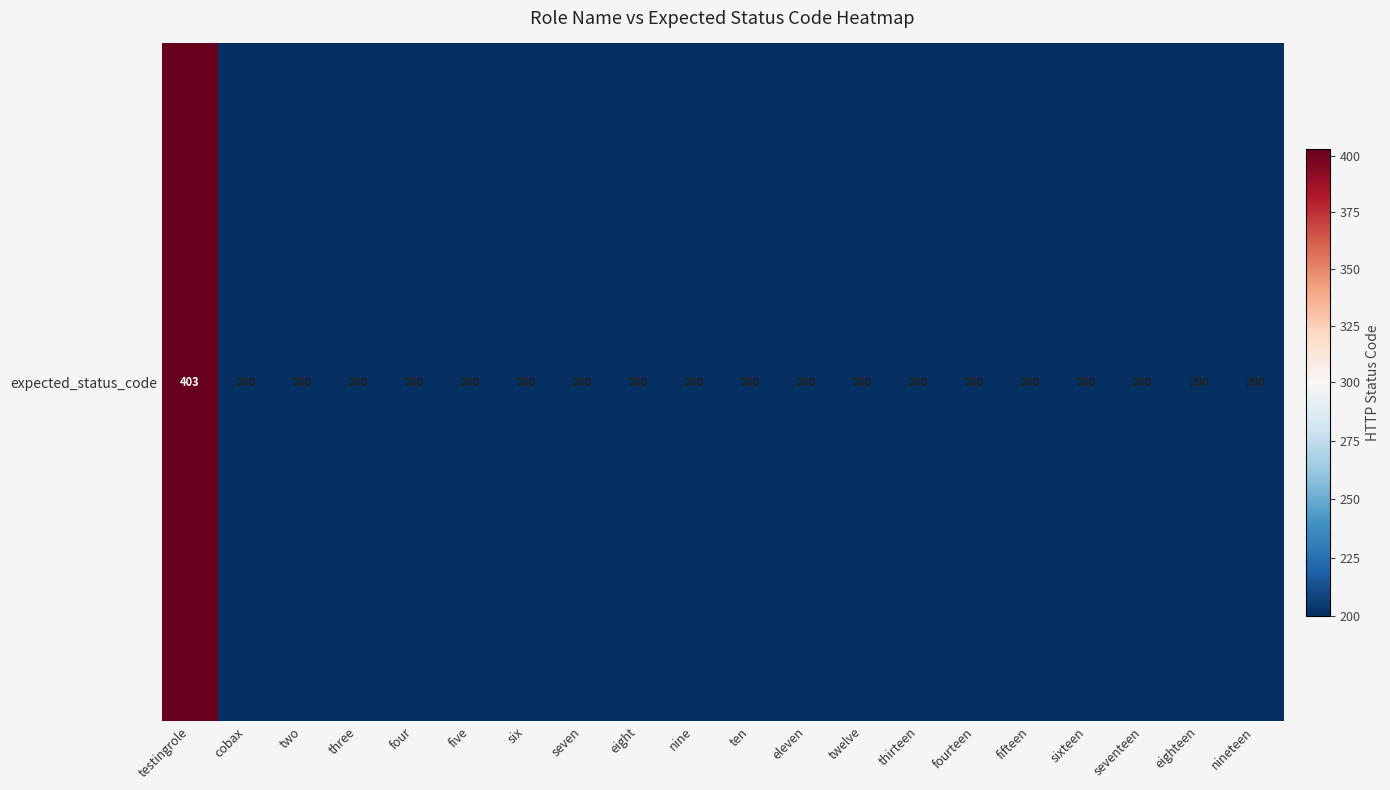

Reading left to right, list all the values displayed in this chart.

403	200	200	200	200	200	200	200	200	200	200	200	200	200	200	200	200	200	200	200